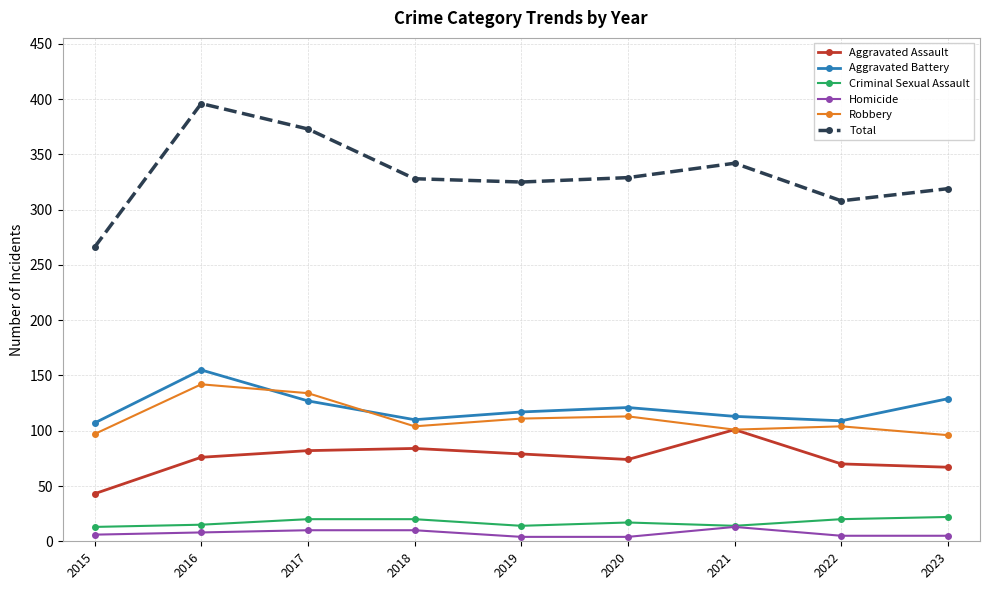

How many Criminal Sexual Assault values are between 14 and 20?

7